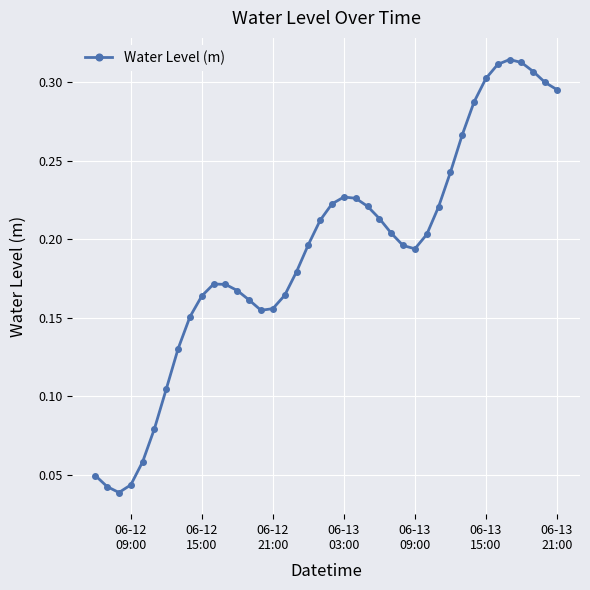

True or false: the data has more than 2 interior local peaks.

True